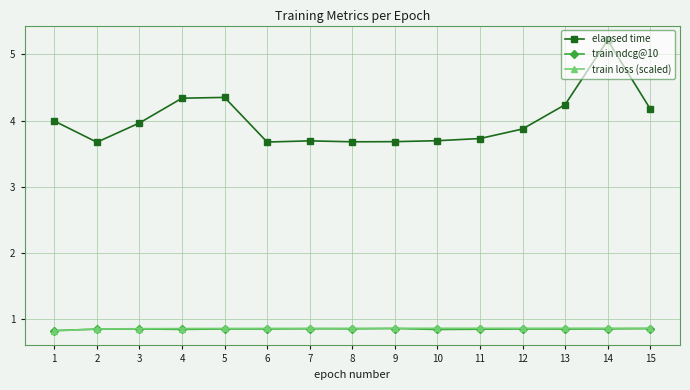

At which category is the sum across all series the highest?

14